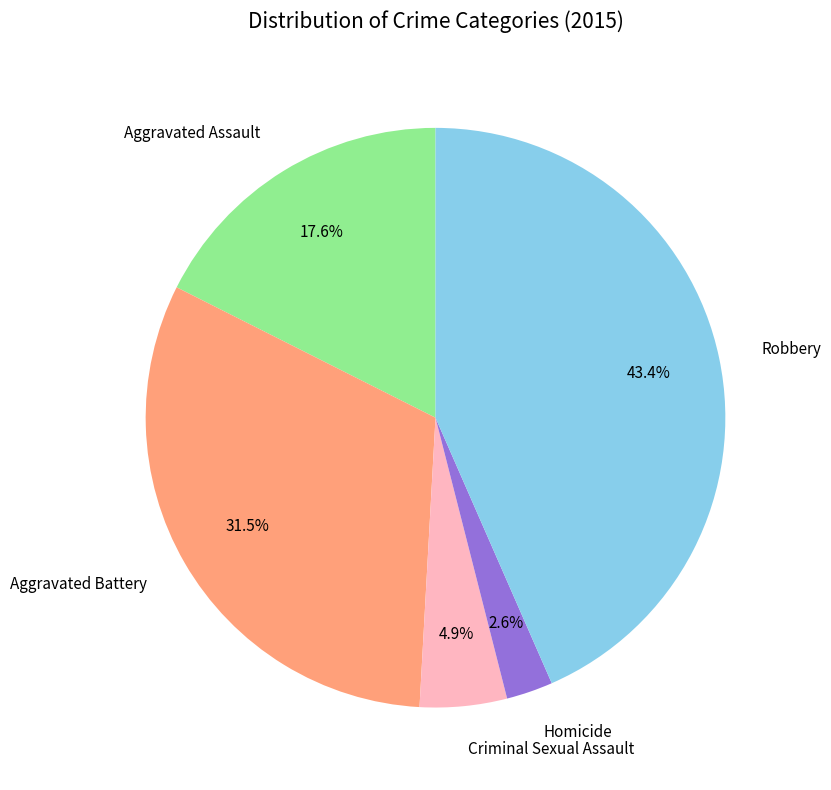

Which slice is the largest?

Robbery